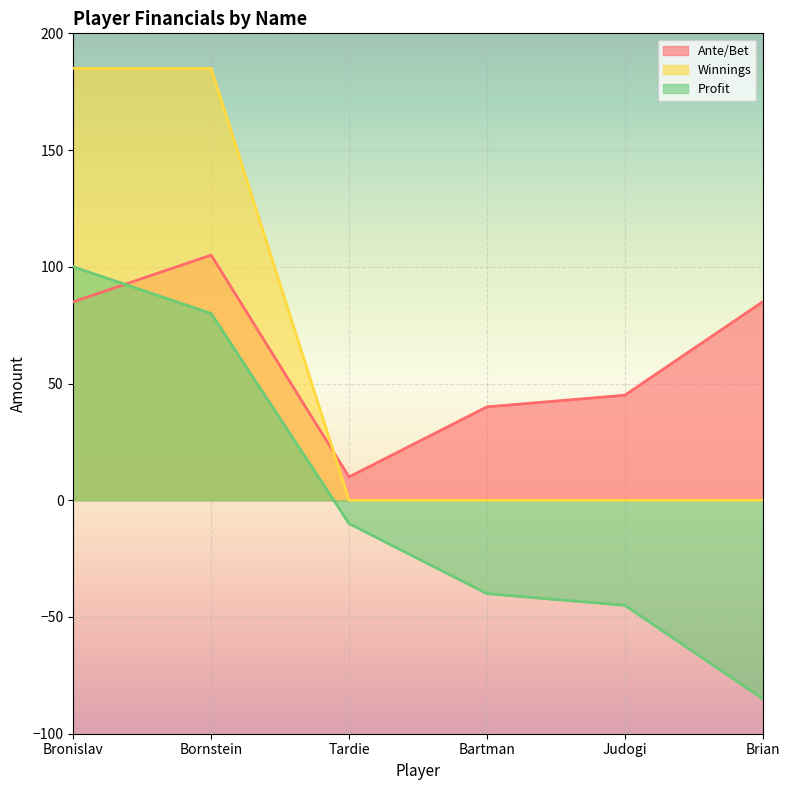

How many data points does each series have?

6